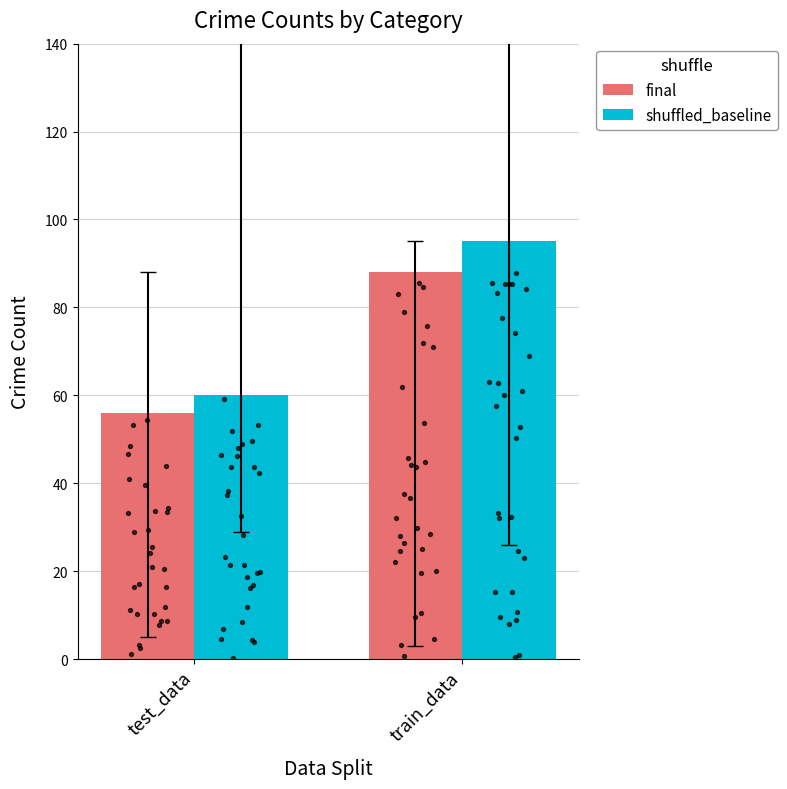

Which series has the widest spread of Y values?

shuffled_baseline